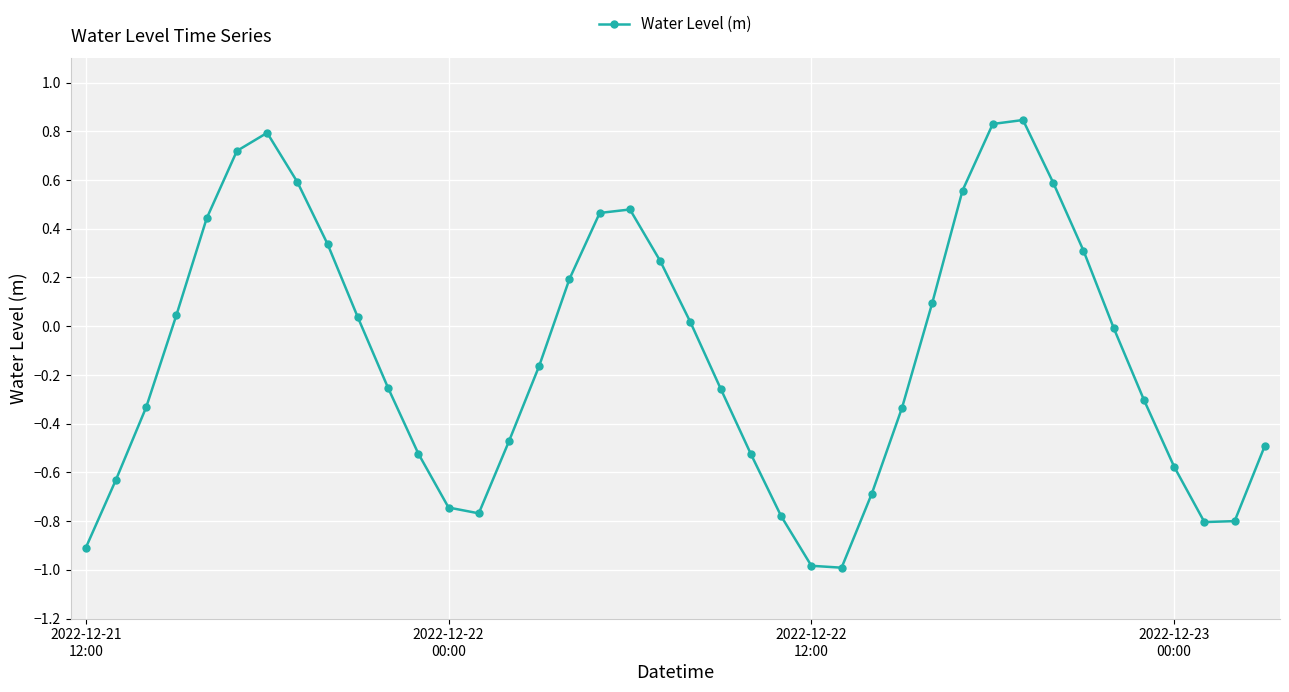

What is the difference between the maximum and minimum values?

1.8